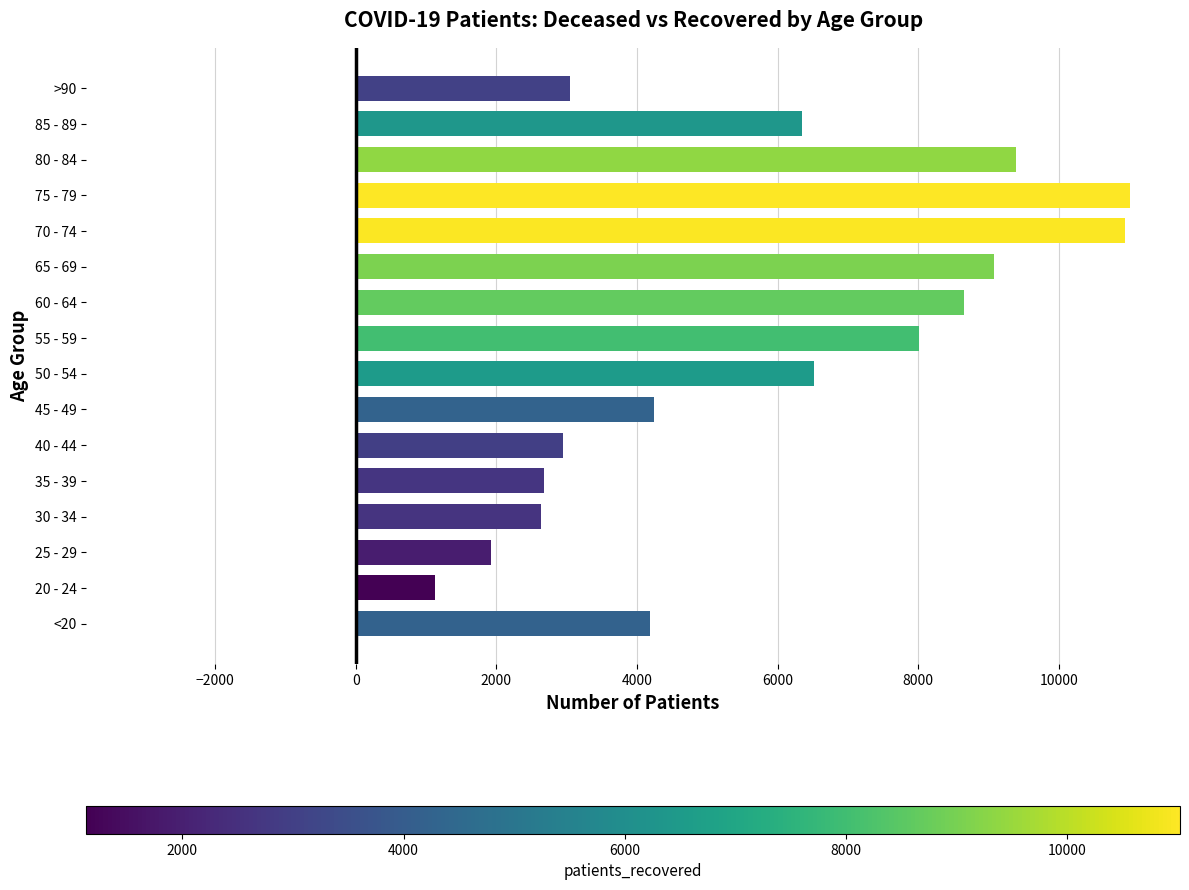

List the series in order of their overall mean, highest first.

patients_recovered, patients_deceased